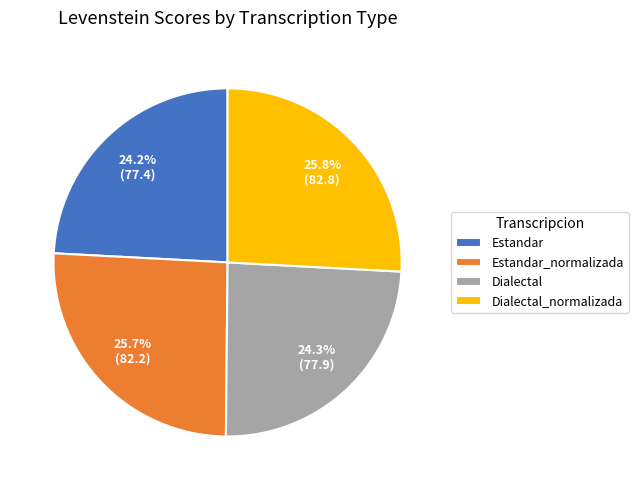

Is Dialectal the majority of the pie?

No